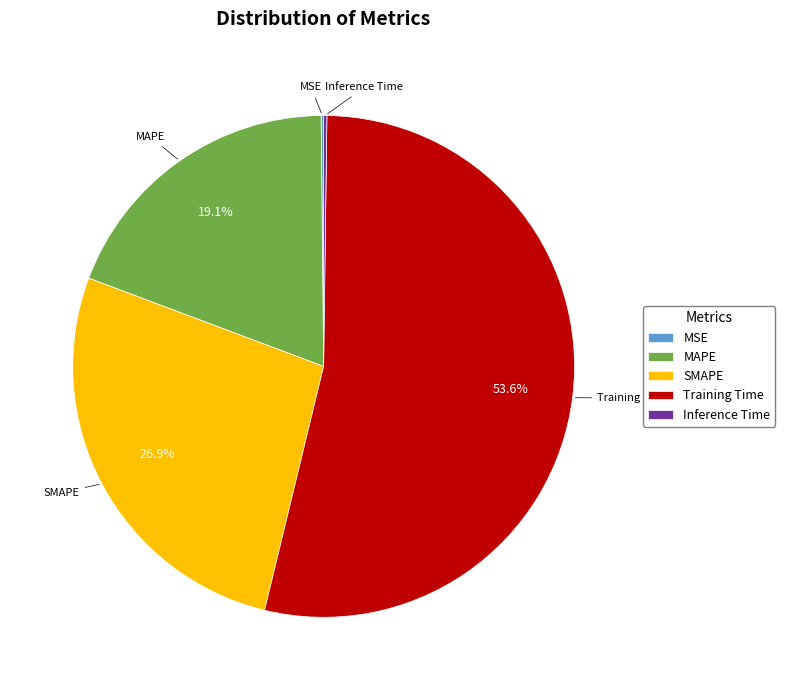

What is the largest slice in the pie chart?

Training Time